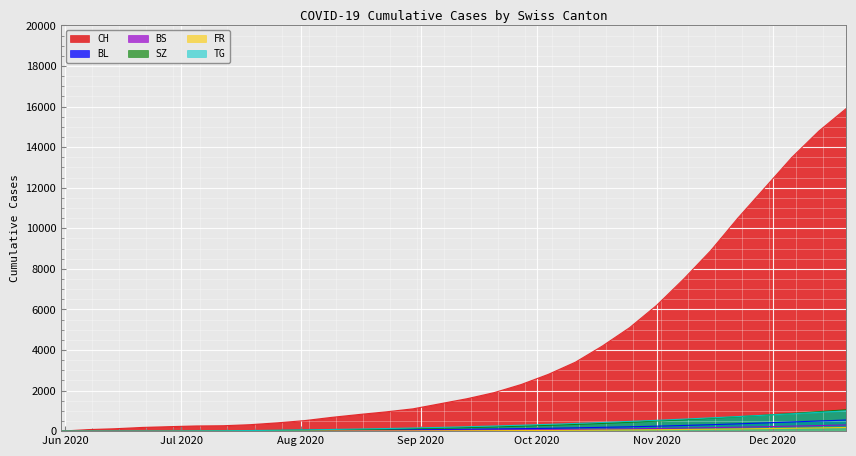

Which series changed the most between 2020-06-21 and 2020-07-26?

CH